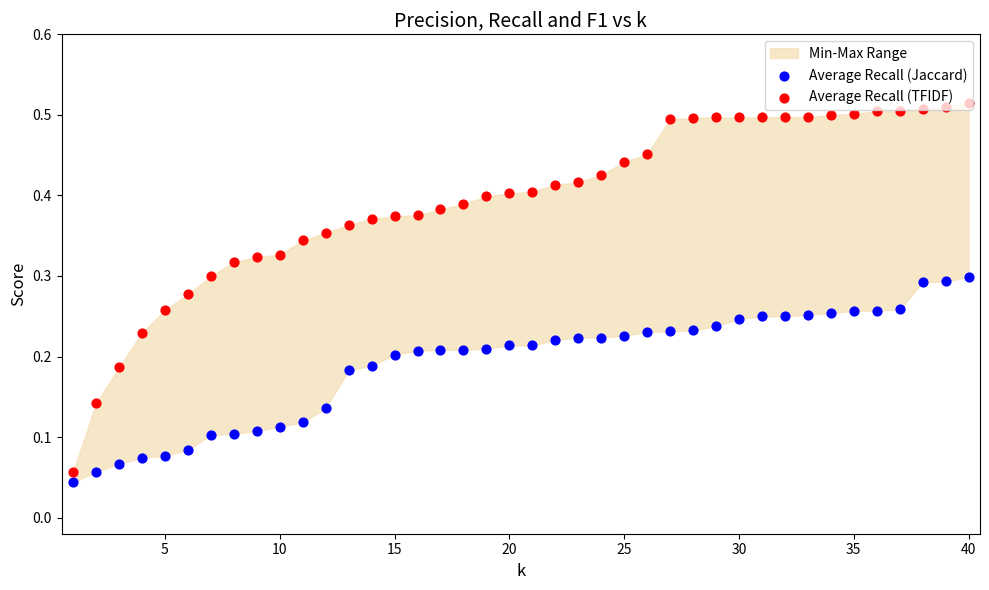

Which series contains the highest Y value?

Average Recall (TFIDF)